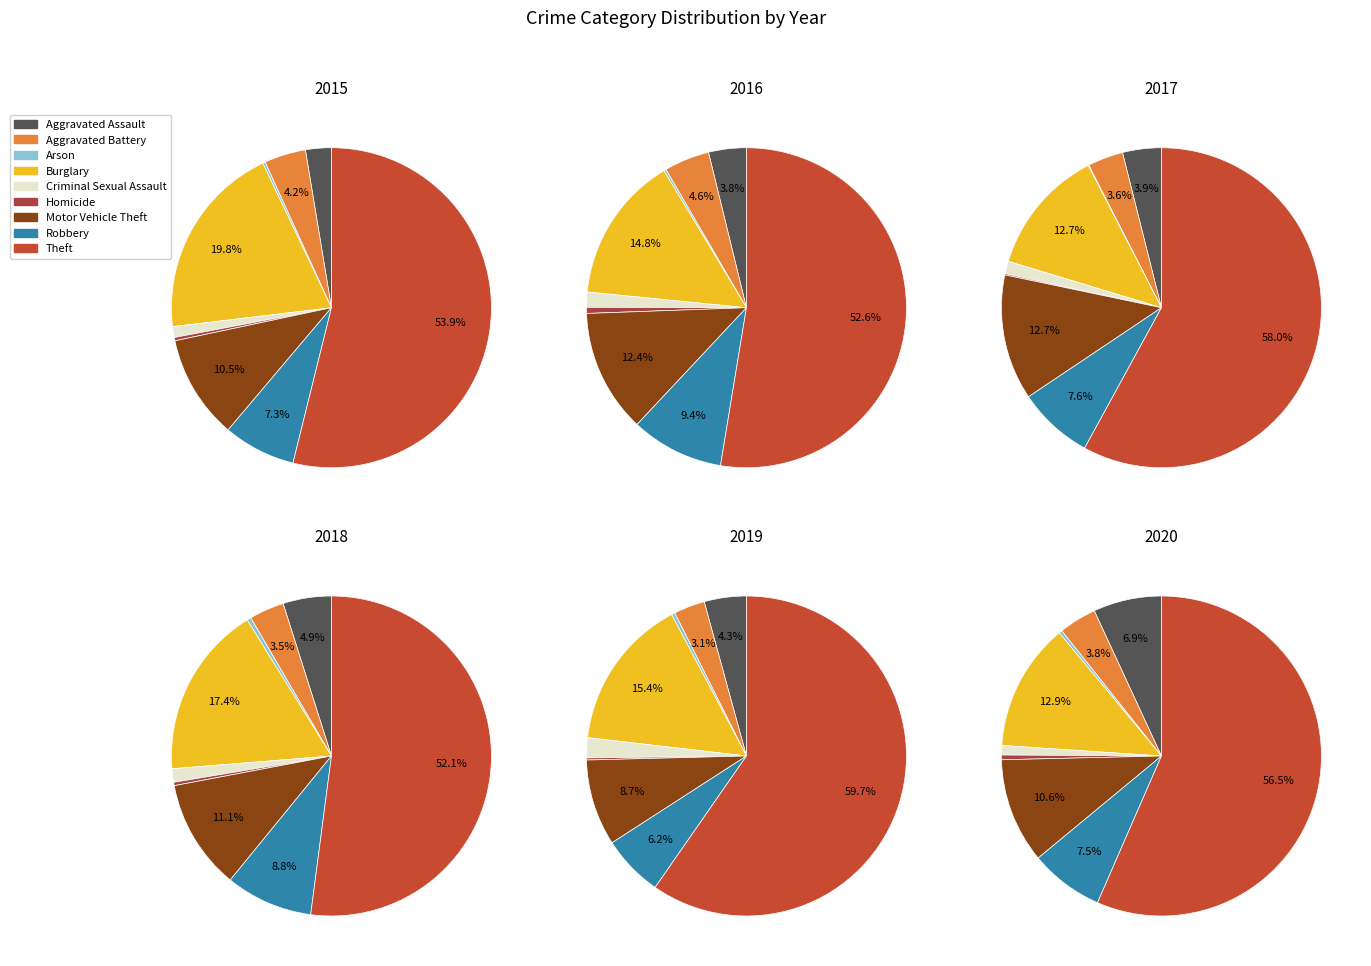

What is the spread (max minus min) of values at Homicide?

6